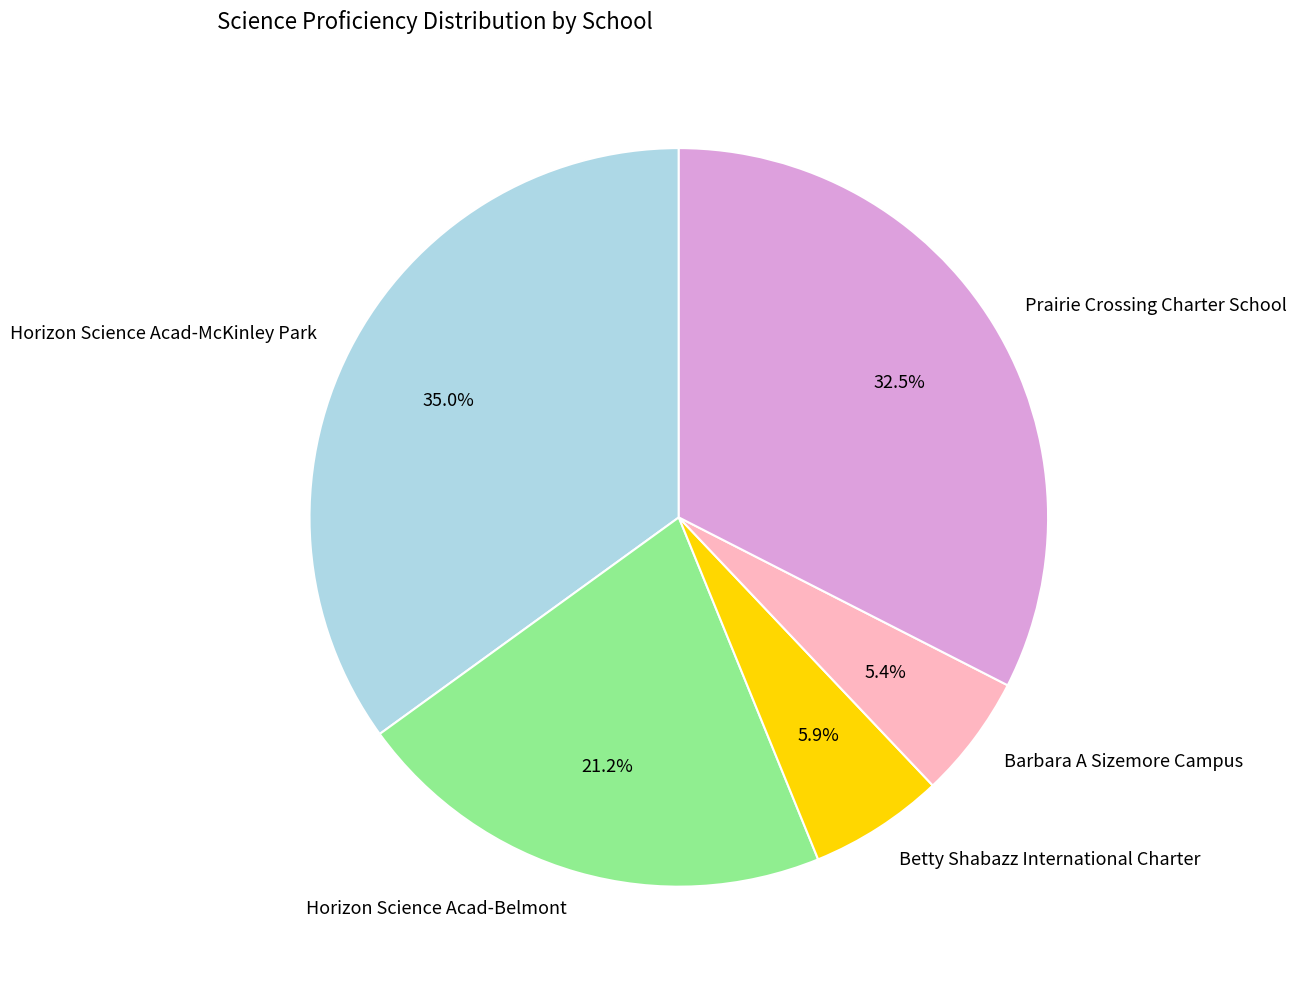

Does Barbara A Sizemore Campus represent more than half of the total?

No